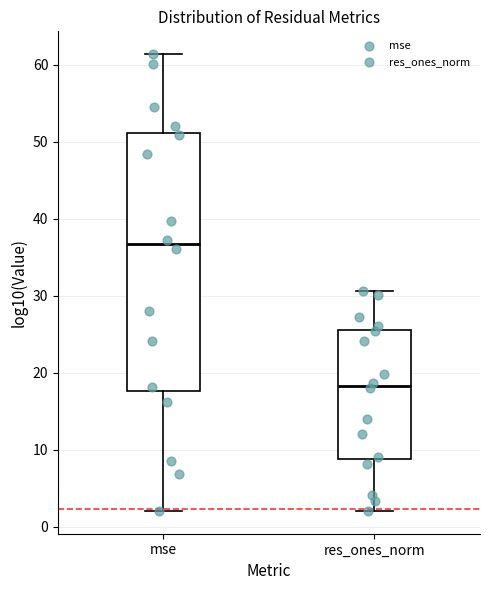

Where is the lower edge of the box for res_ones_norm on the y-axis? The values are not printed on the chart, so give them approximately, as read against the axis.

9